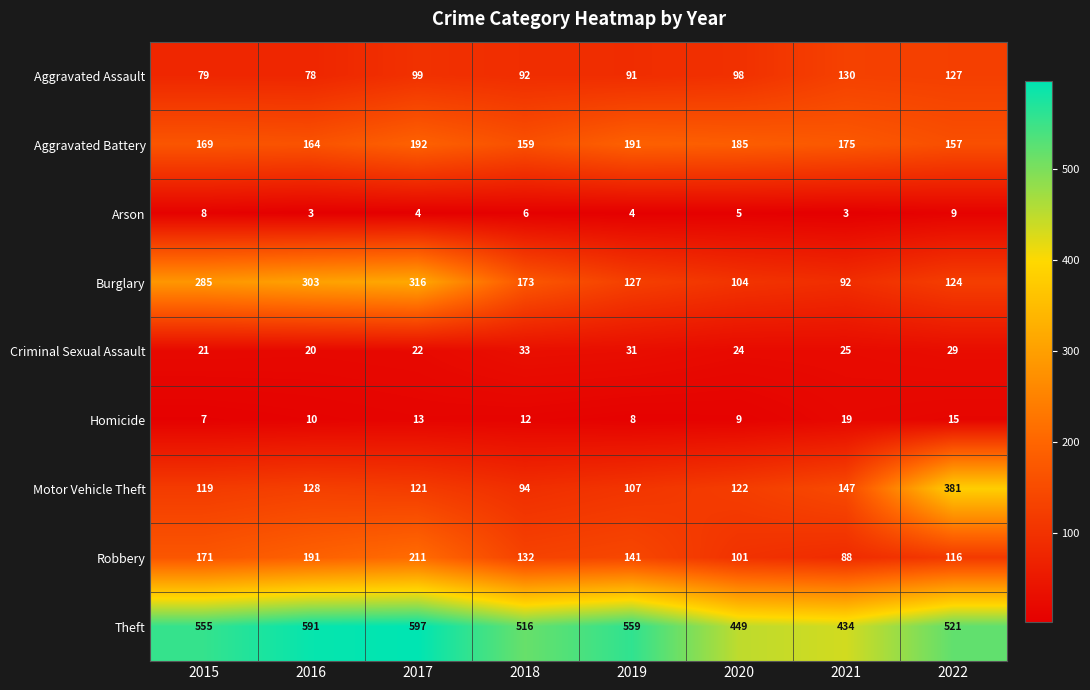

True or false: Aggravated Assault has a value of 127 at 2022.

True